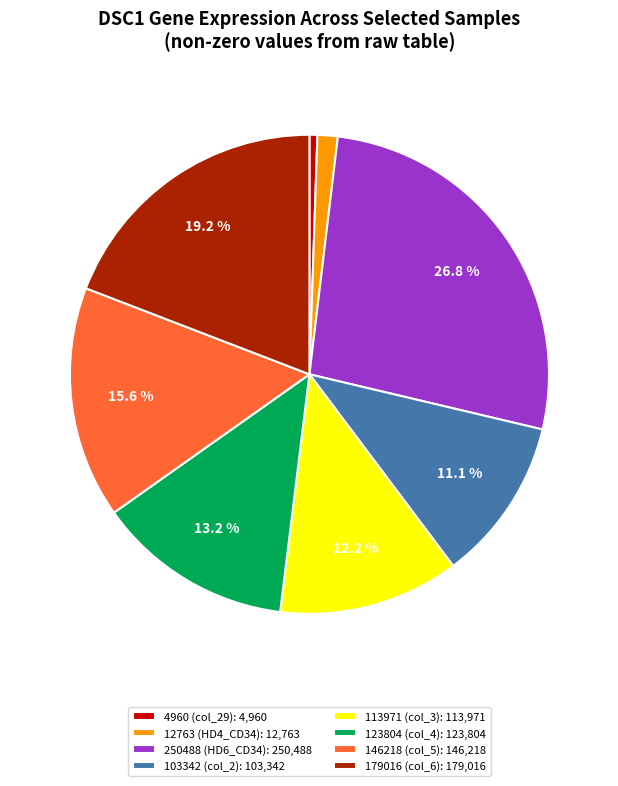

Between 103342 (col_2): 103,342 and 113971 (col_3): 113,971, which is larger?

113971 (col_3): 113,971